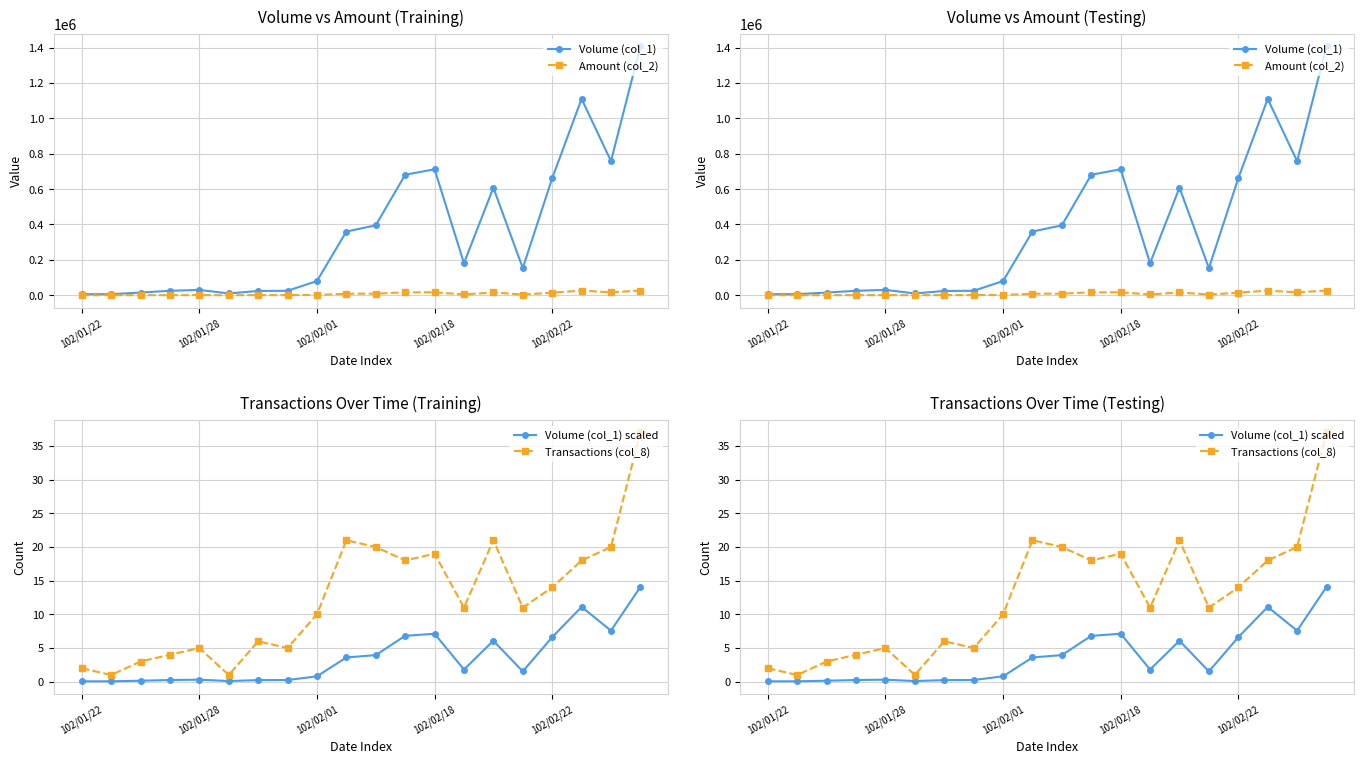

How many interior local peaks does the Transactions (col_8) series have?

5